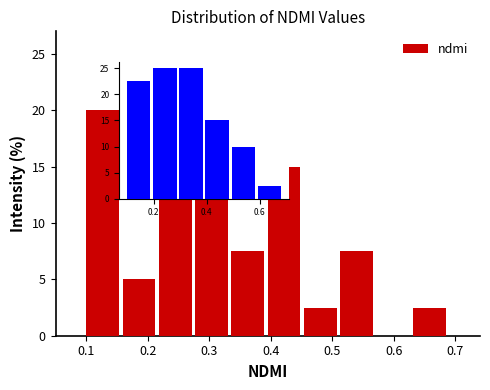

What is the height of the bar covering 0.513 to 0.572 on the x-axis? Neither the bar edges nor the heights are printed on the chart, so give them approximately, as read against the axes.

7.5